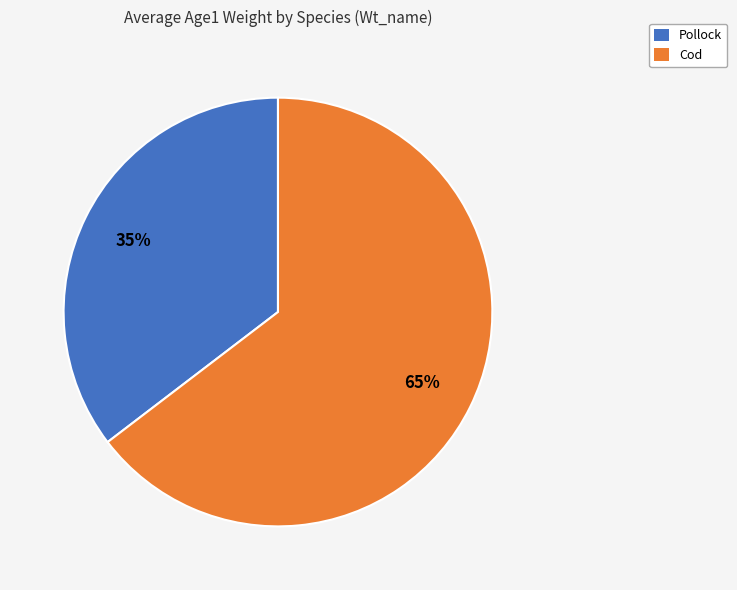

What percentage is the Cod slice, to the nearest percent?

65%